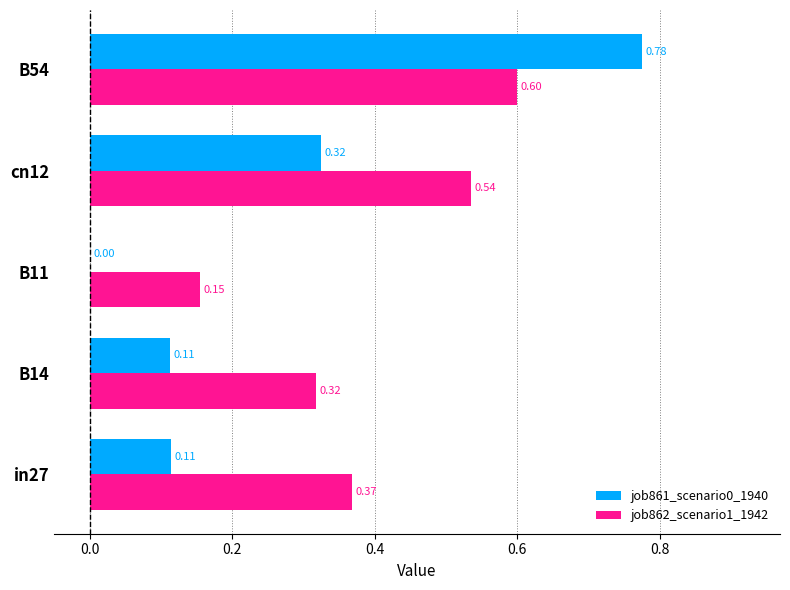

At which category is the sum across all series the highest?

B54